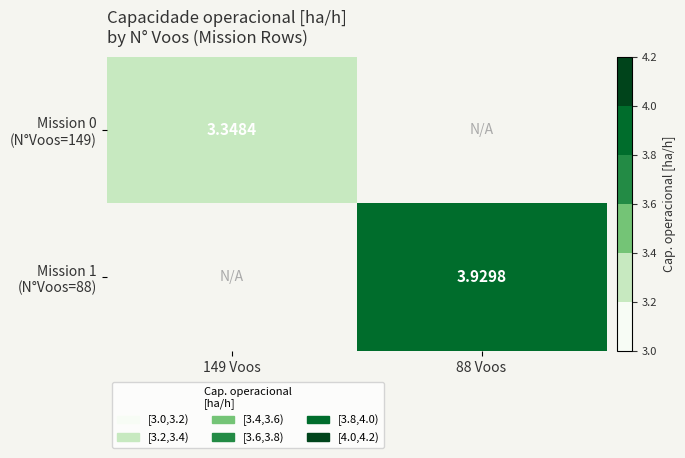

List the series in order of their peak value, lowest first.

Mission 0 (N°Voos=149), Mission 1 (N°Voos=88)